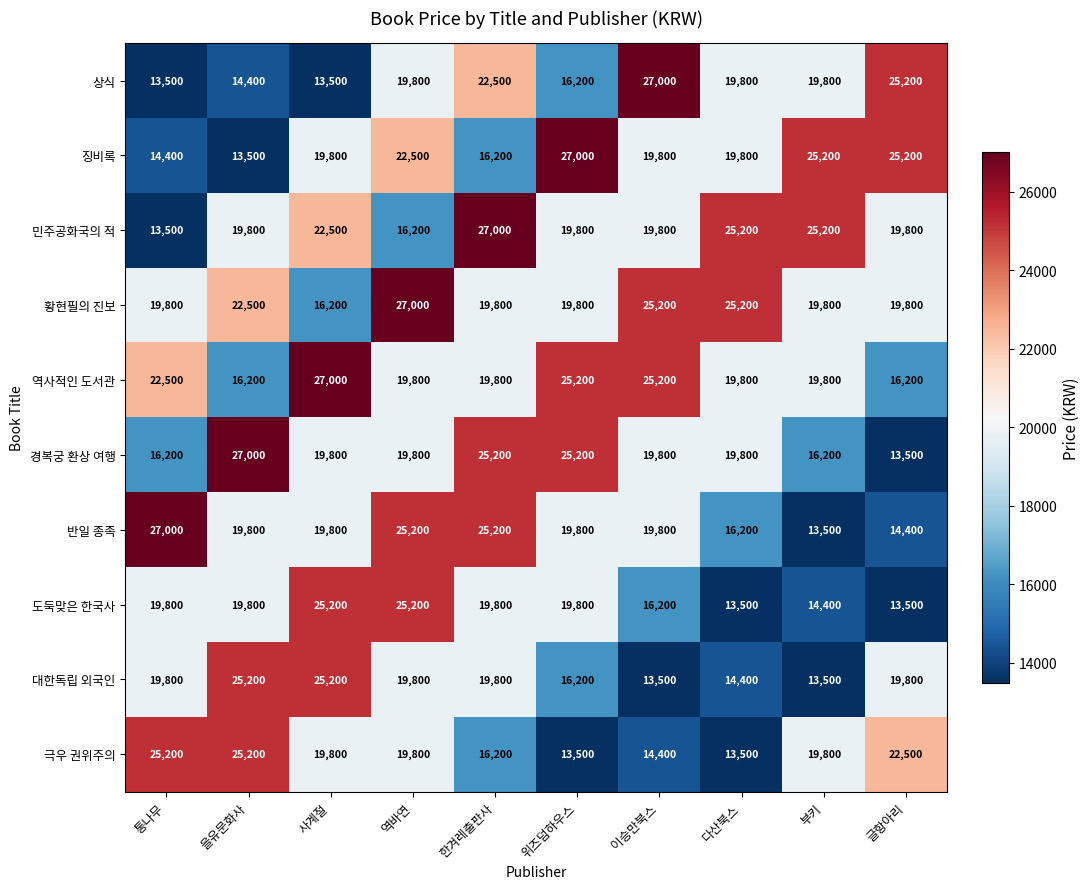

What is the average value of the 민주공화국의 적 series?

20880